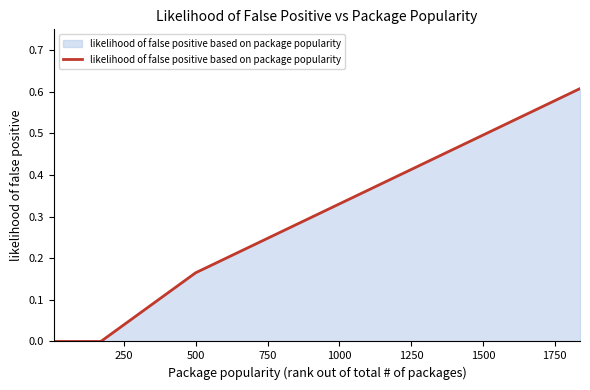

Is this an area chart (filled region under the line)?

Yes